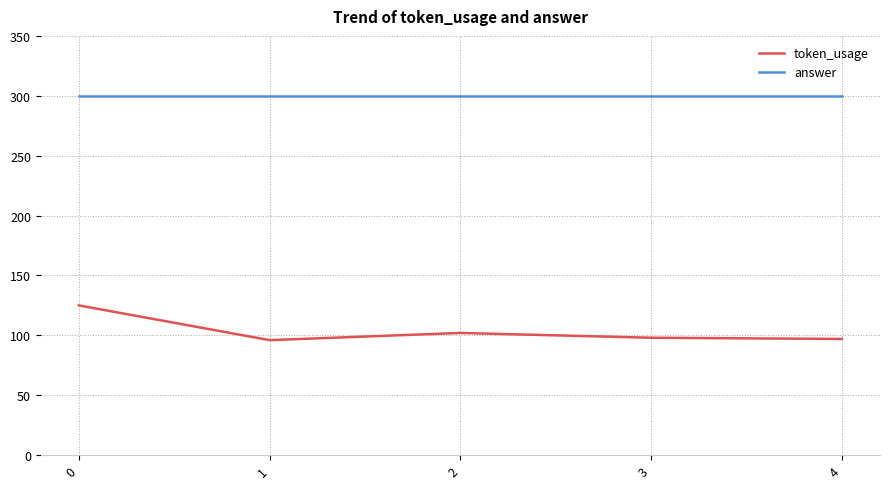

What is the difference between the highest and lowest values at 3?

202